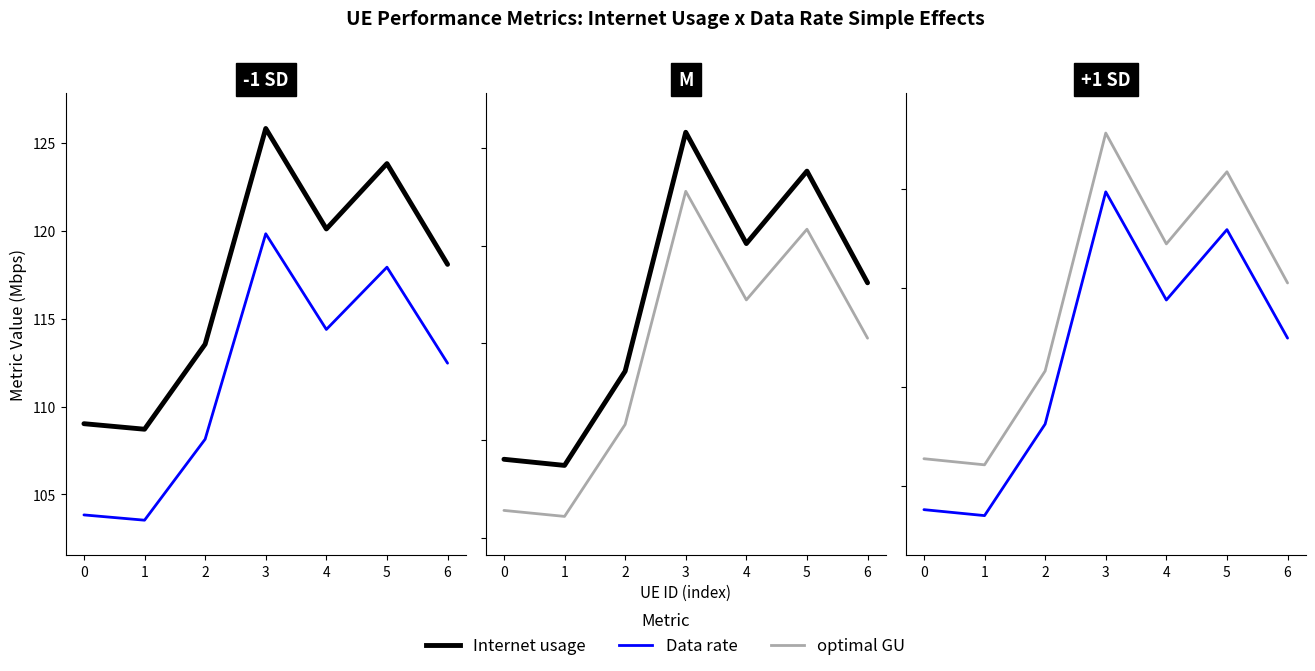

What is the value of the Internet usage point at the 7th from the left?

118.1